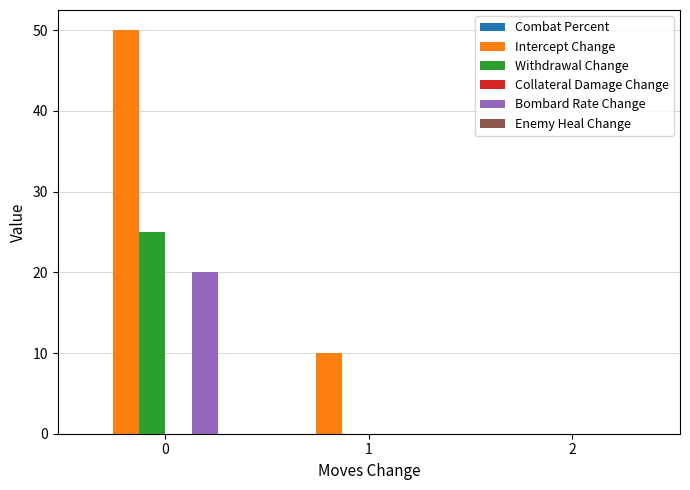

What is the average value of the Bombard Rate Change series?

7